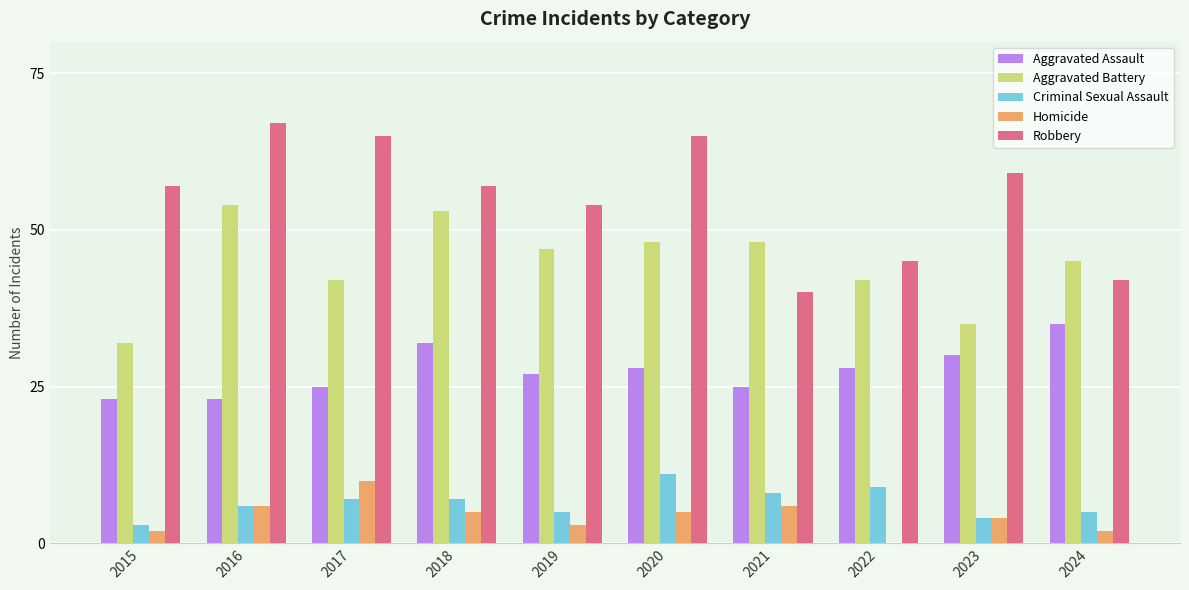

Which series changed the most between 2015 and 2016?

Aggravated Battery